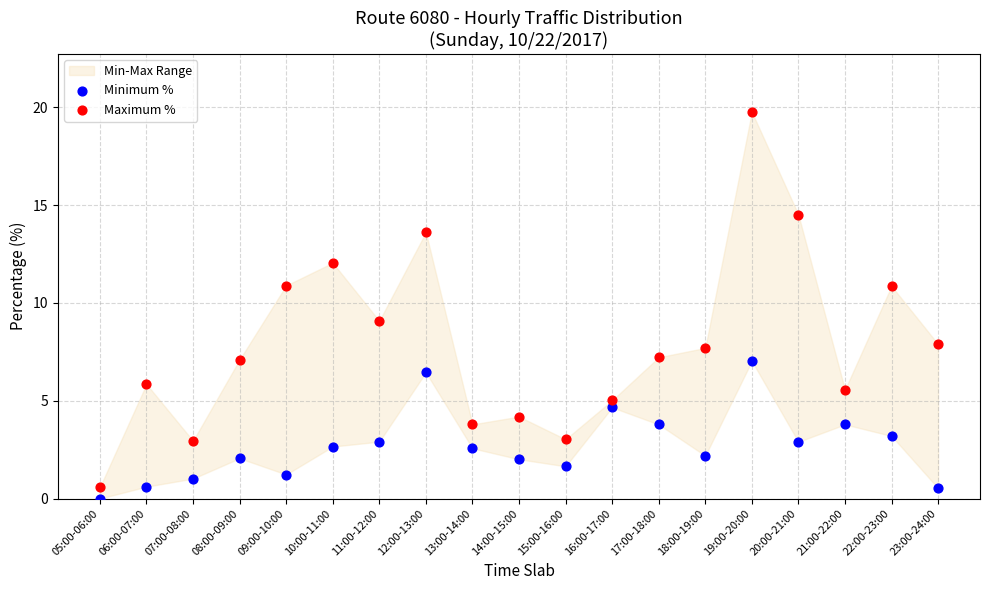

Across all data points, what is the range of Y values (max minus min)?

19.8